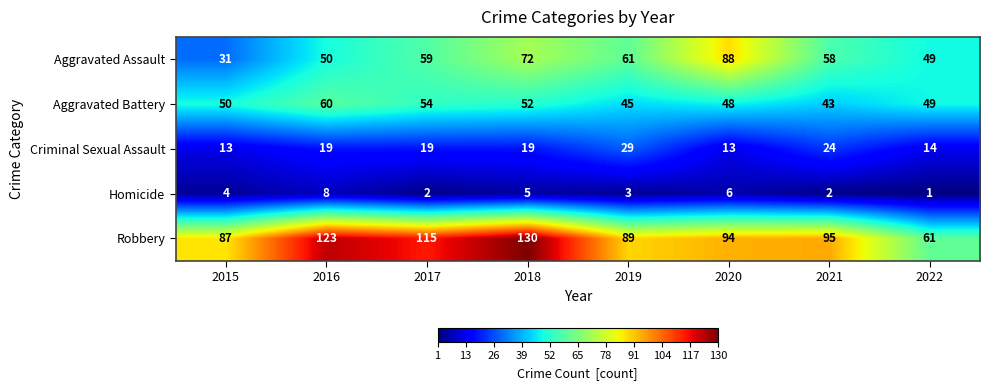

Which series has the largest total across all categories?

Robbery